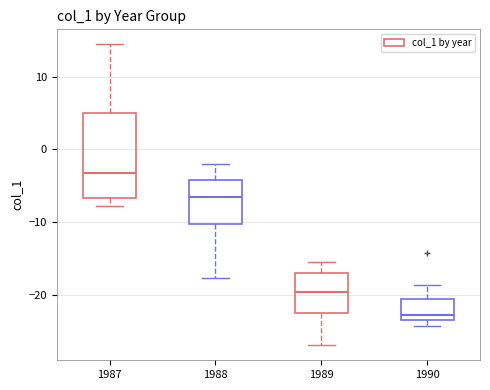

Reading left to right, transcribe this box plot: for each box, give where its median line is, the range the box spans, and where its two whiskers end, as read against the y-axis. The values are not printed on the chart, so give them approximately, as read against the axis.

1987: median -3, box -7 to 5, whiskers -8 to 14
1988: median -7, box -10 to -4, whiskers -18 to -2
1989: median -20, box -23 to -17, whiskers -27 to -15
1990: median -23 (just above the box's lower edge), box -23 to -21, whiskers -24 to -19